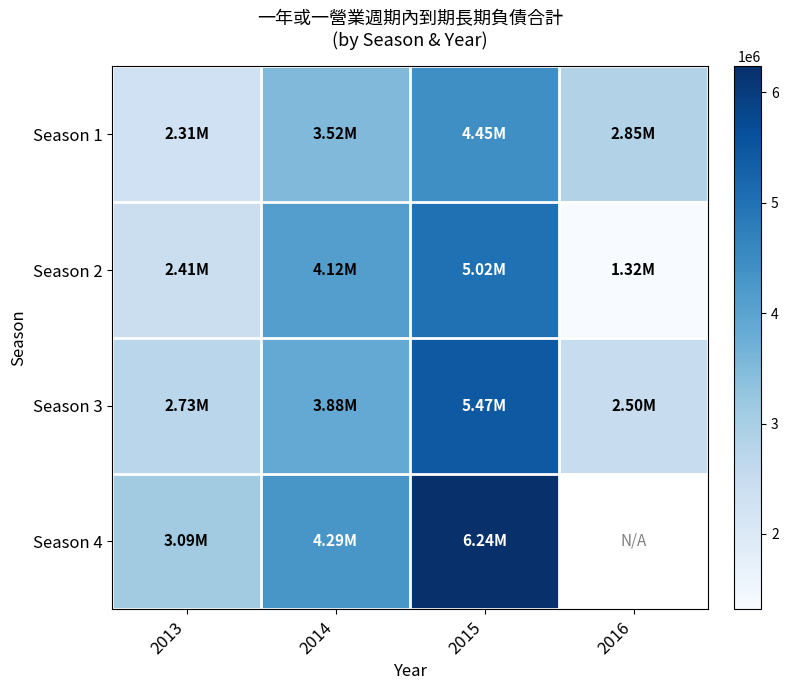

Which label corresponds to the largest value in the chart?

2015